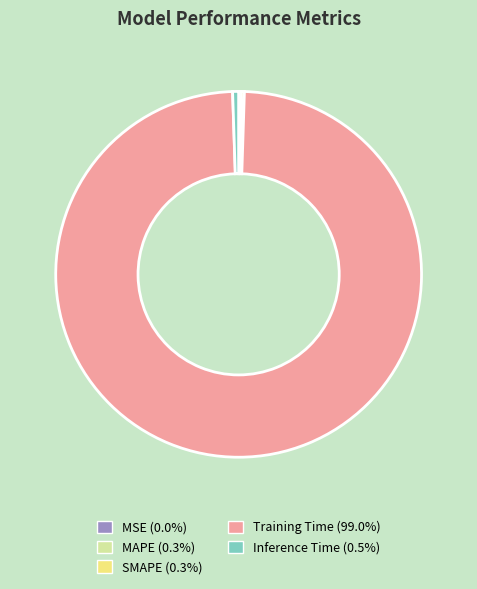

Does any single category account for the majority?

Yes